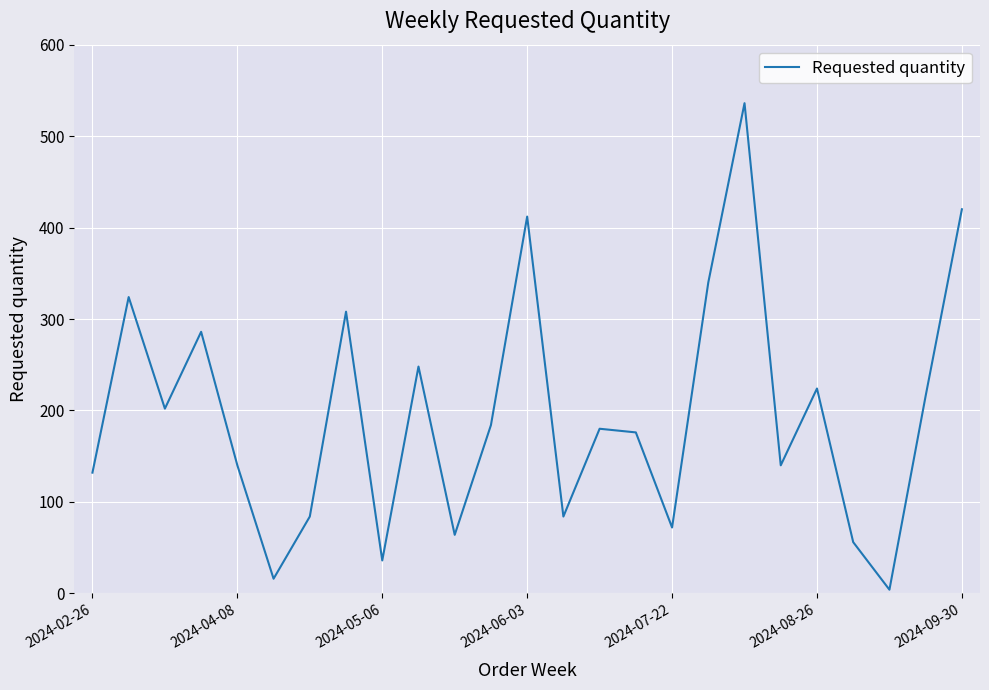

Count the number of data series in this chart.

1